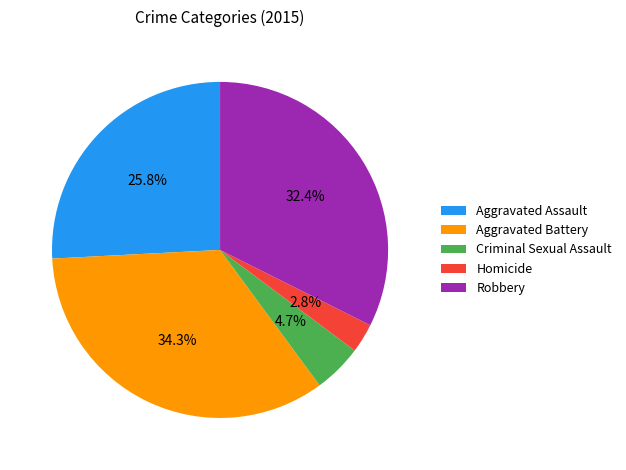

To the nearest percent, what is the combined percentage of Homicide and Criminal Sexual Assault?

8%